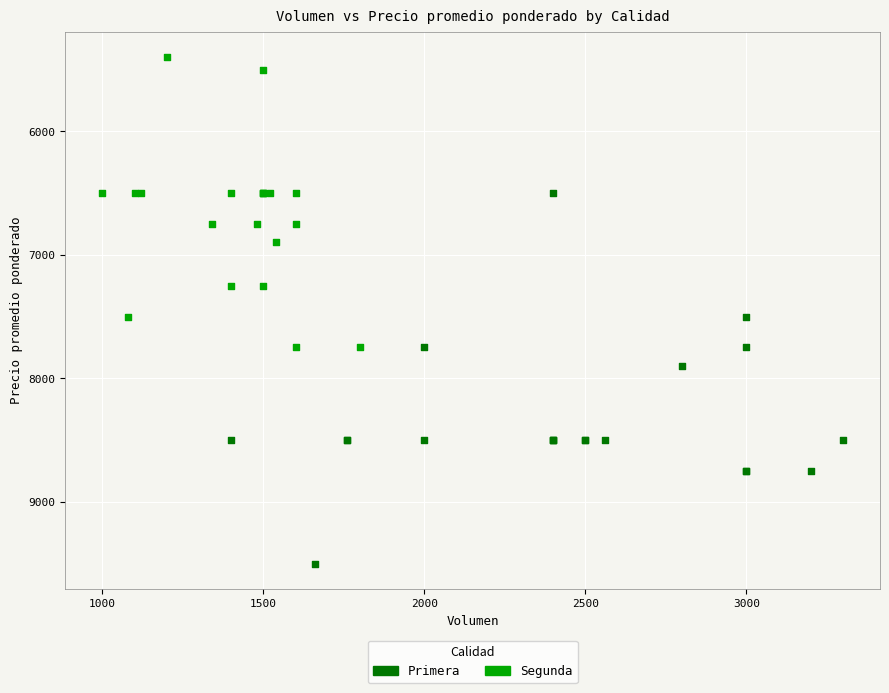

Which series has the largest Y range (max minus min)?

Primera